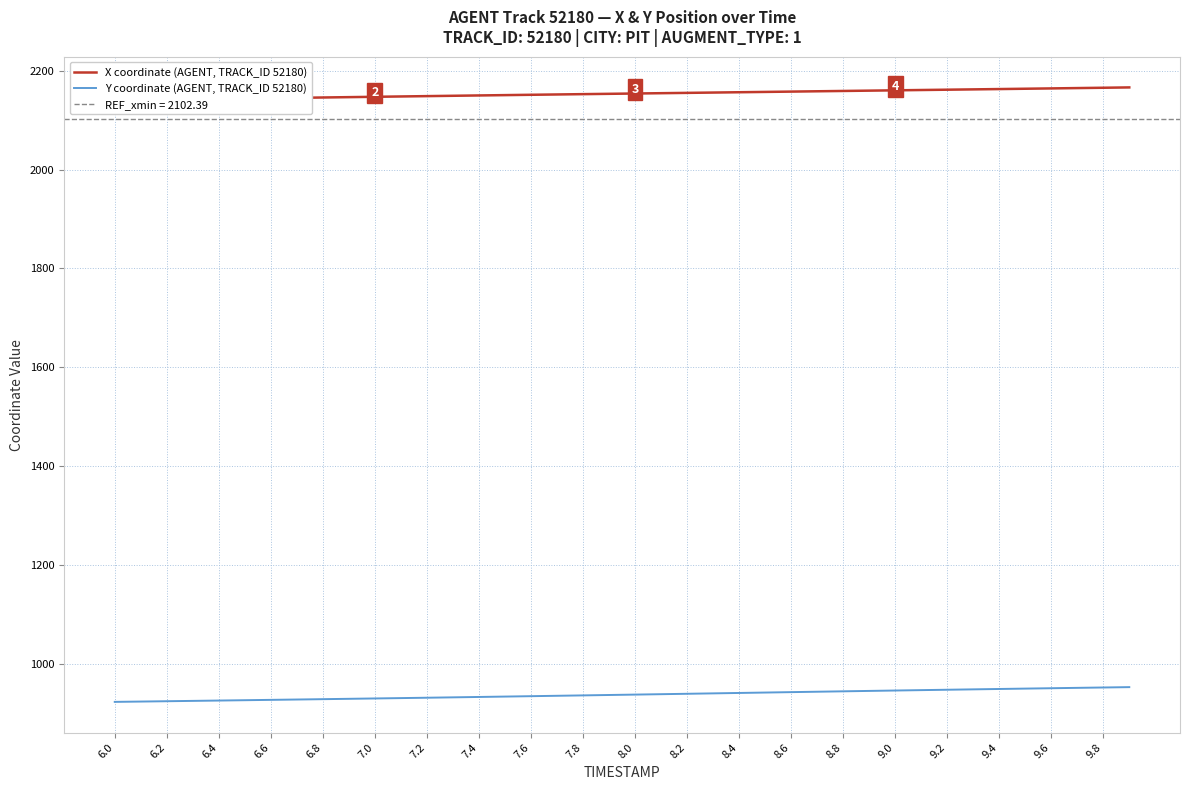

List the series in order of their overall mean, highest first.

X coordinate (AGENT, TRACK_ID 52180), Y coordinate (AGENT, TRACK_ID 52180)